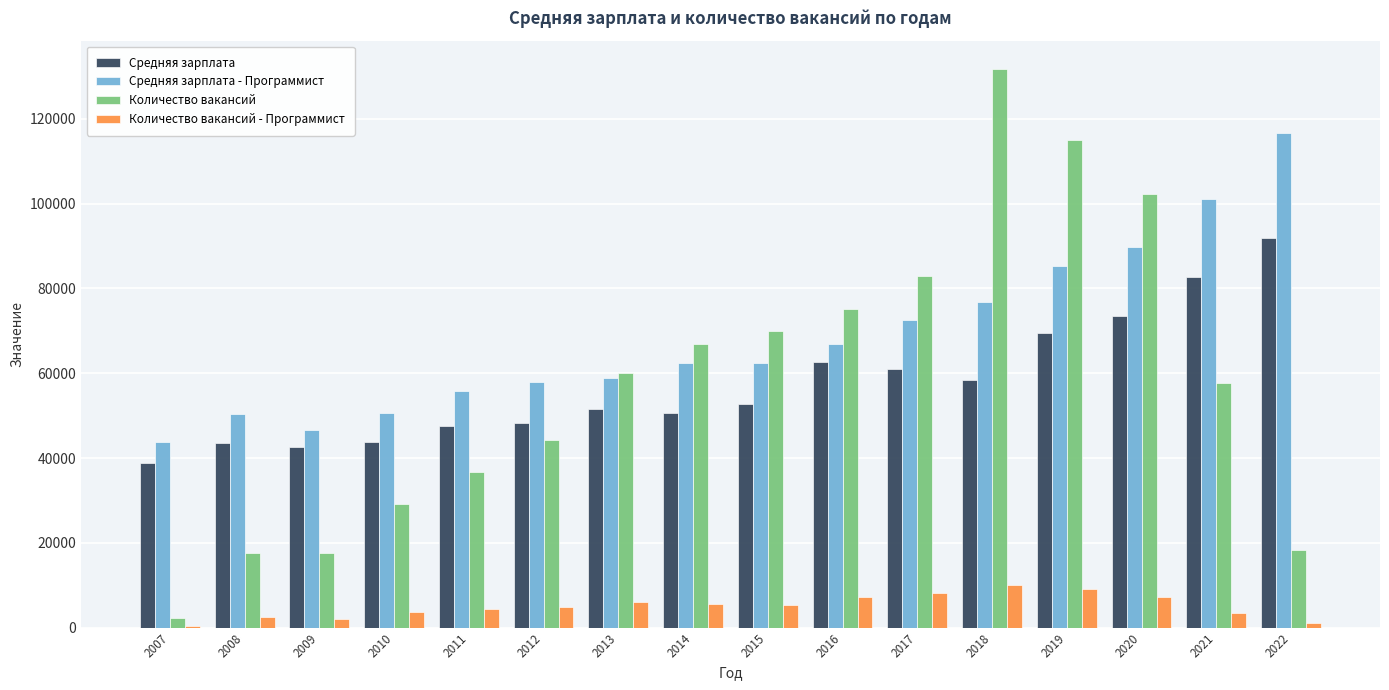

What is the greatest value displayed?

131701